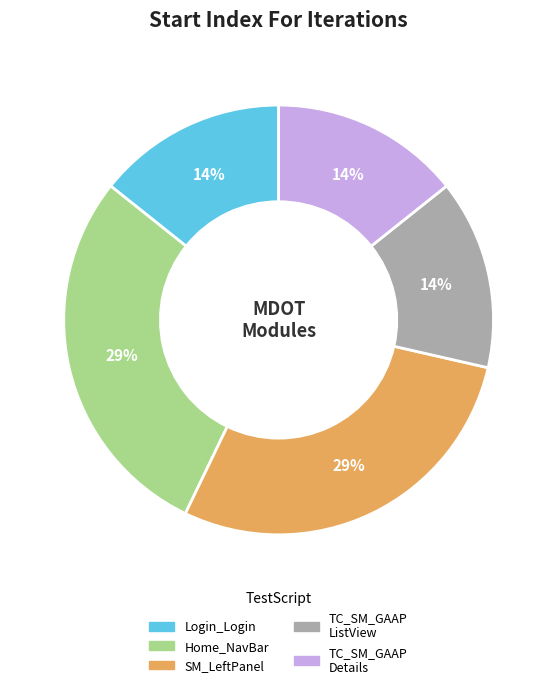

The SM_LeftPanel slice represents 29% of the pie. True or false?

True